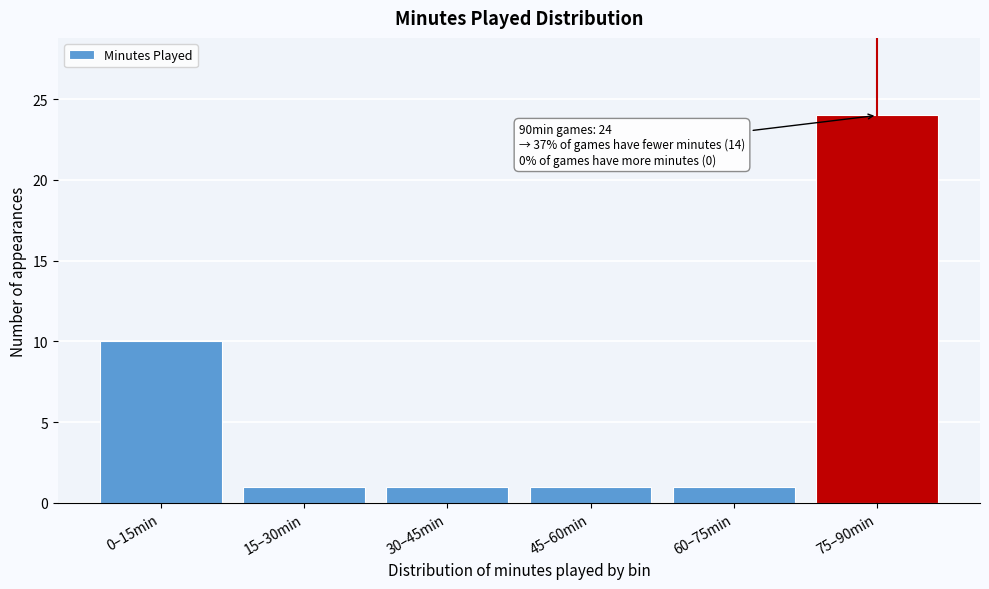

Reading right to left, transcribe all the data shown in this chart.

24	1	1	1	1	10